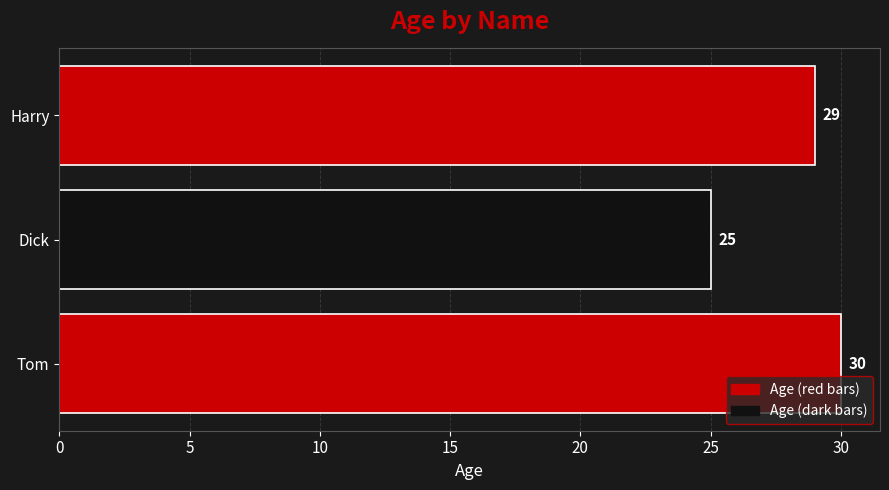

How many bars are there in total?

3